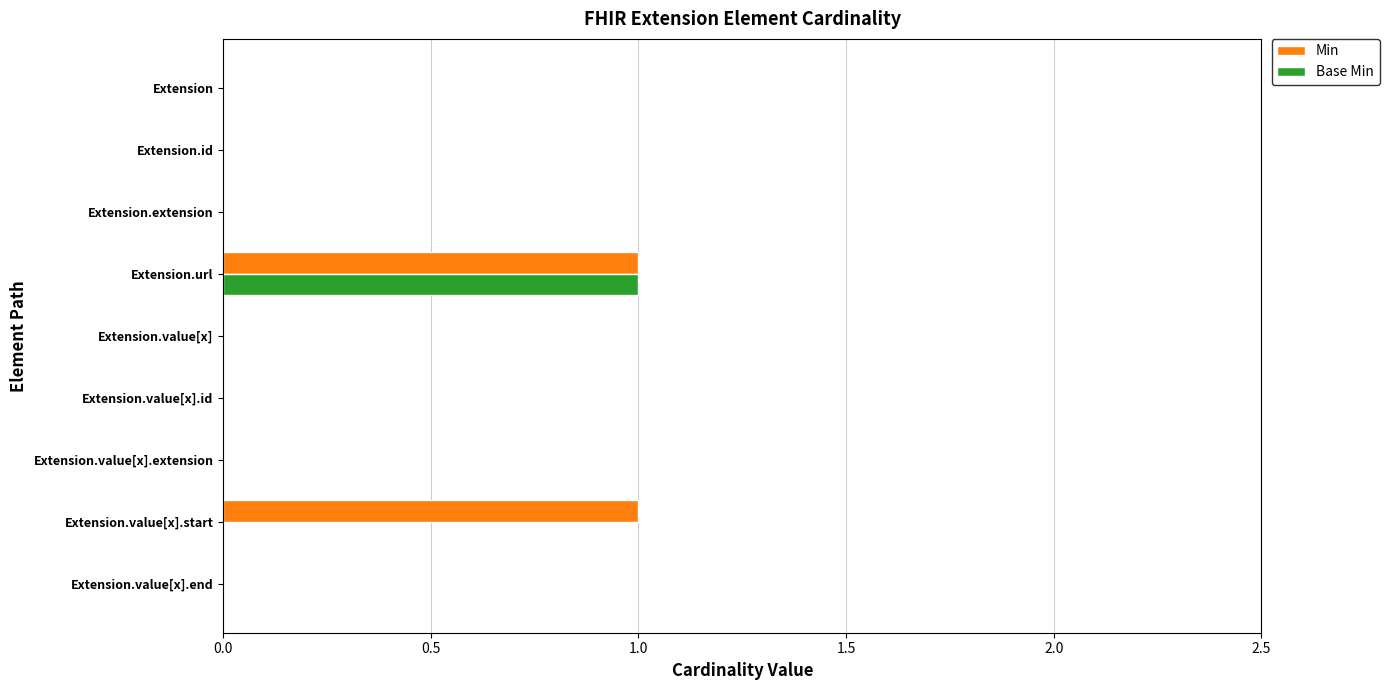

True or false: Base Min has a value of -1 at Extension.id.

False